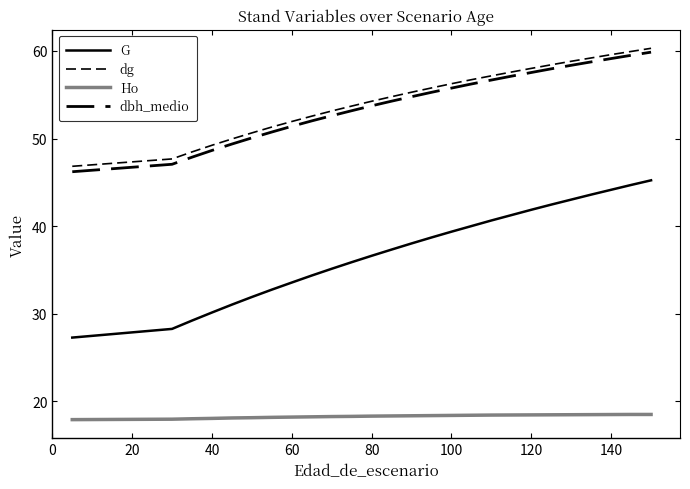

What is the sum of all dbh_medio values?

1588.8